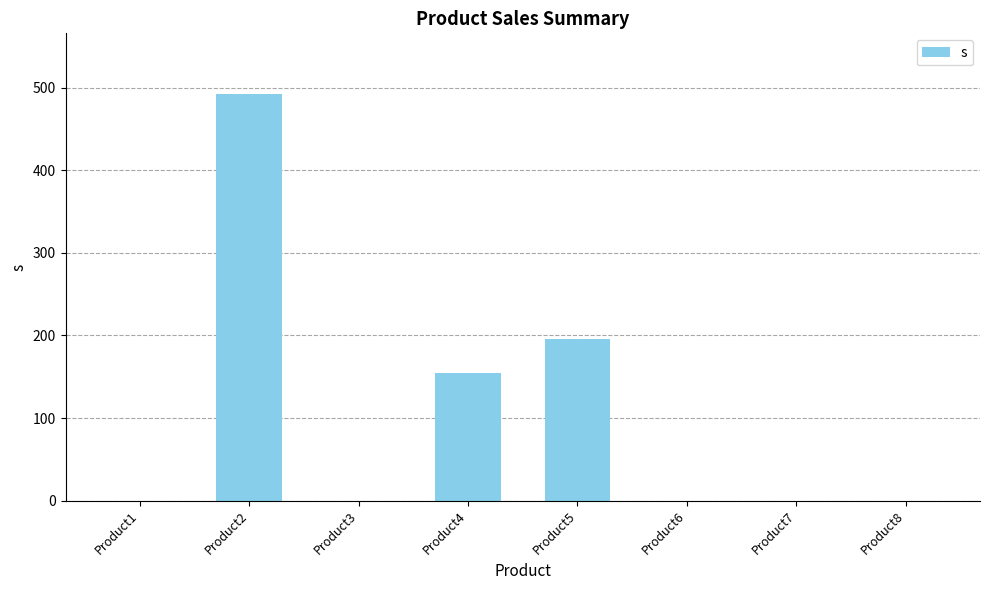

True or false: the data shows 0.0 at Product3.

True